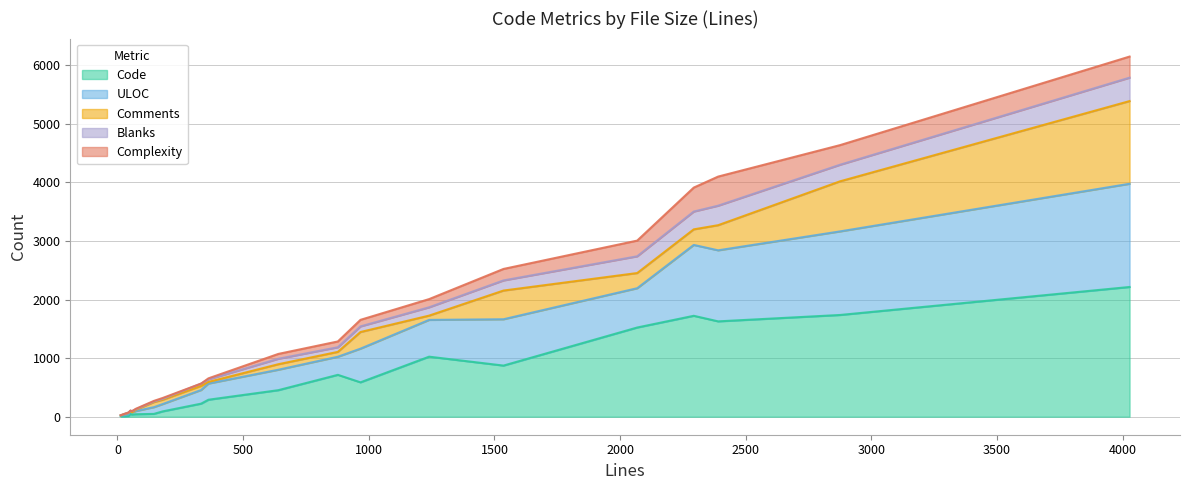

What is the highest value of the Code series?

2215